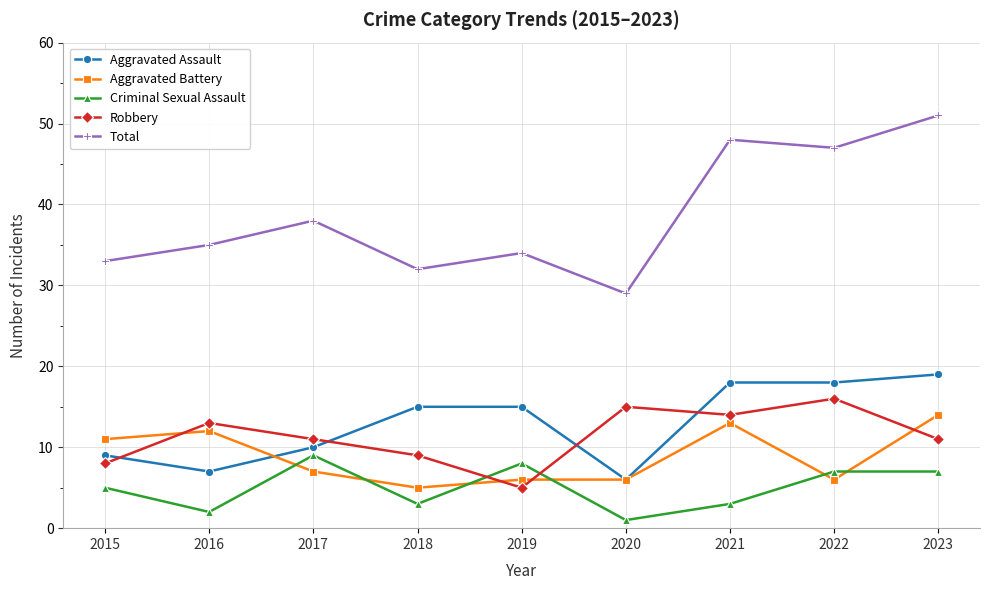

How many interior local valleys does the Criminal Sexual Assault series have?

3